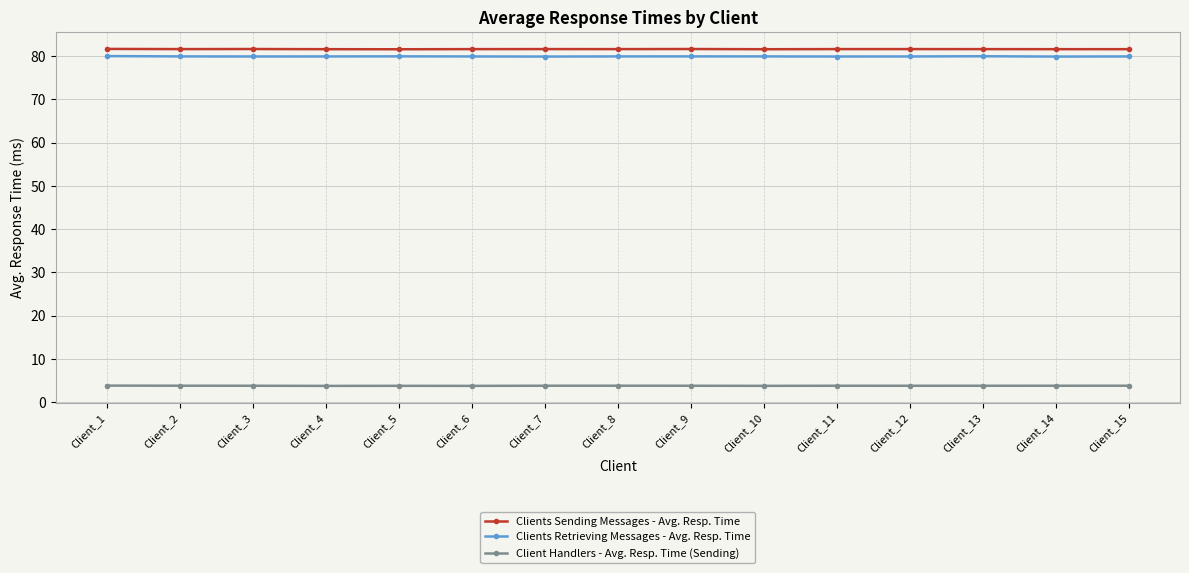

What is the difference between the highest and lowest values at Client_3?

77.9